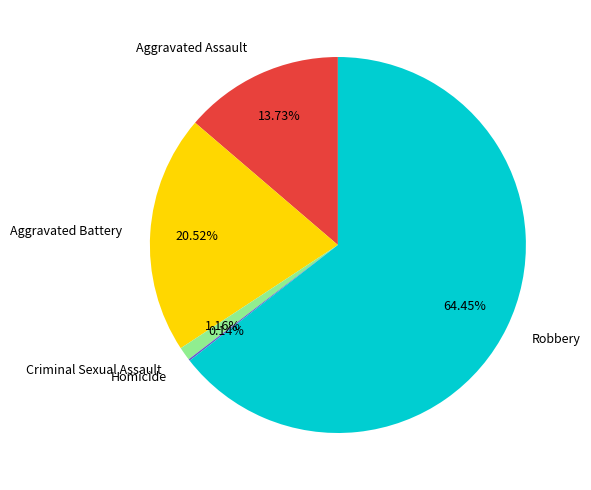

Combined, do Aggravated Assault and Aggravated Battery account for over 50%?

No